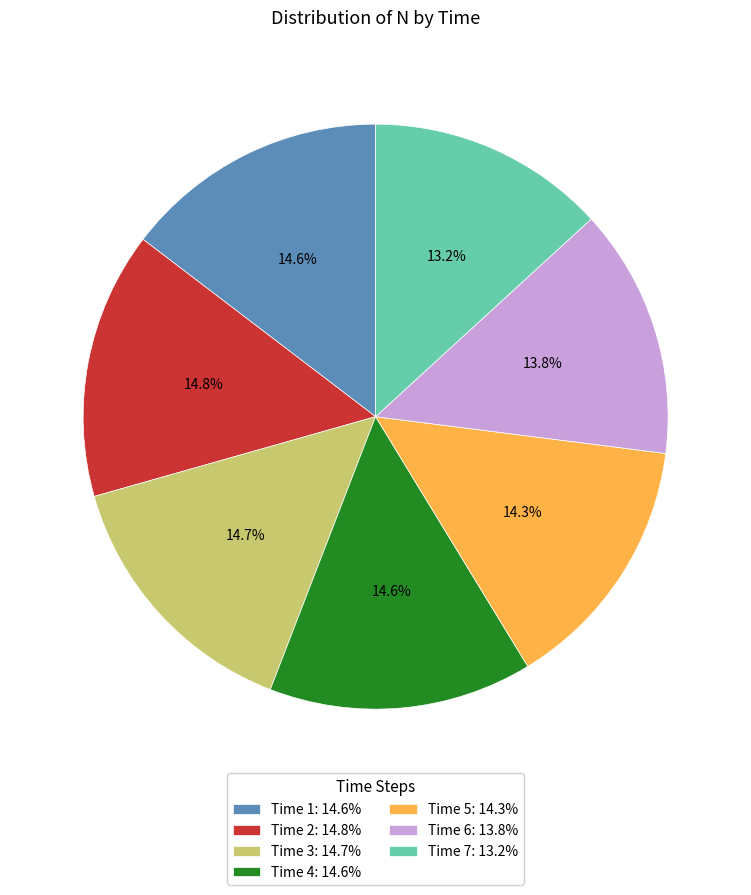

Which category has the smallest portion of the pie?

Time 7: 13.2%